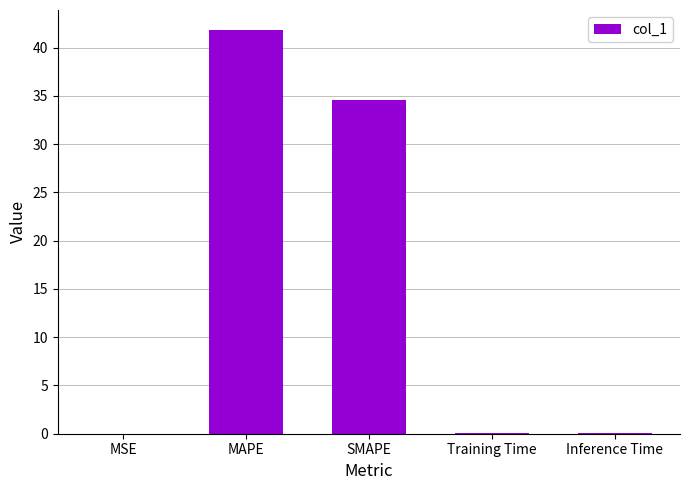

The chart shows a value of 0.0 at MSE. True or false?

True